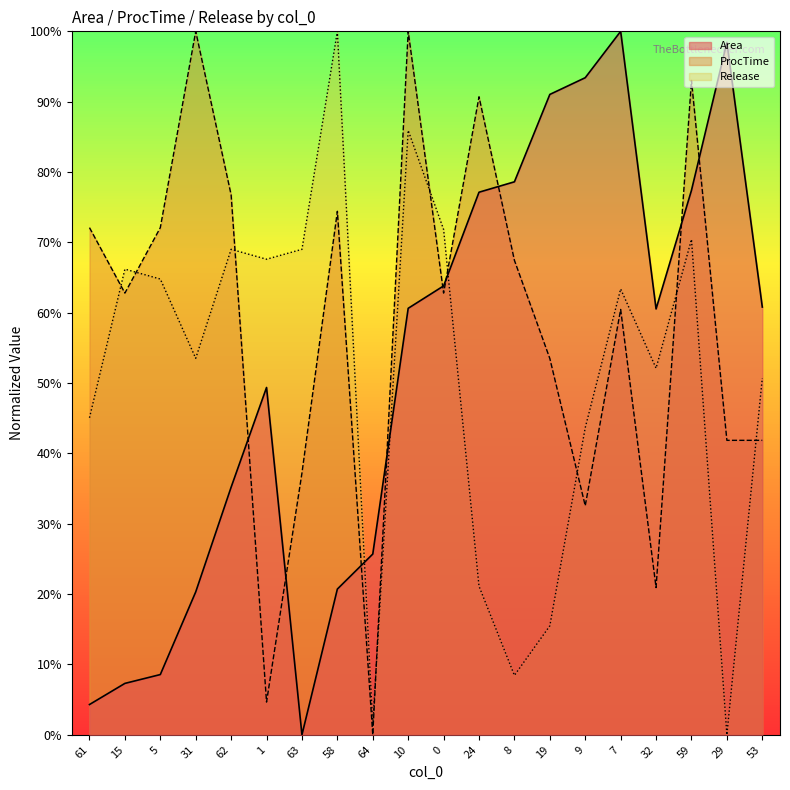

Between 63 and 29, which series saw the biggest shift?

Area